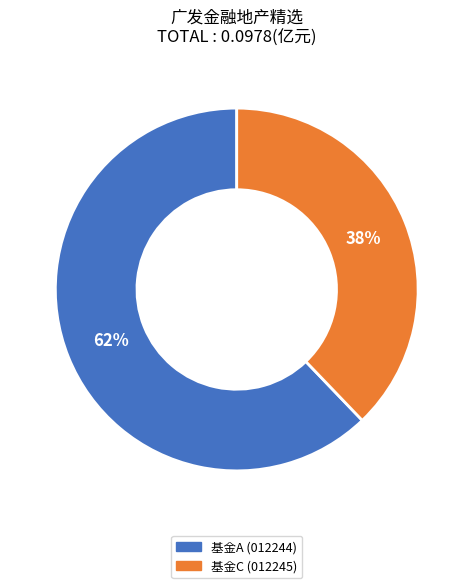

Does any single category account for the majority?

Yes